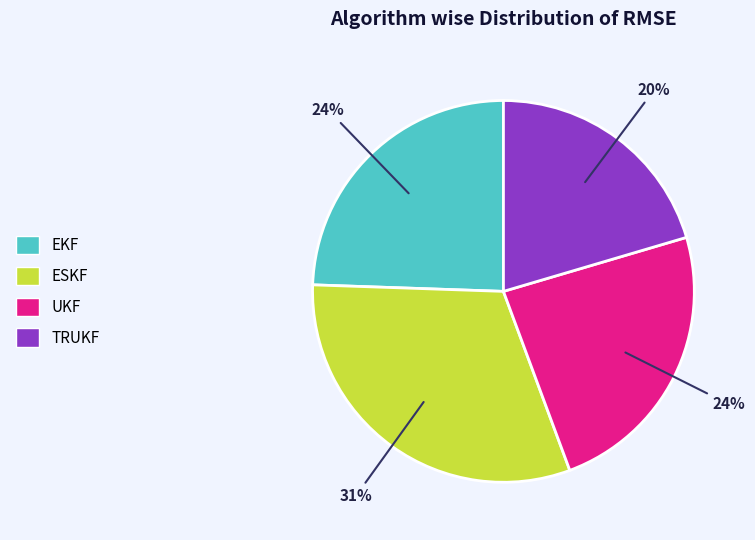

To the nearest percent, what is the combined percentage of UKF and EKF?

48%